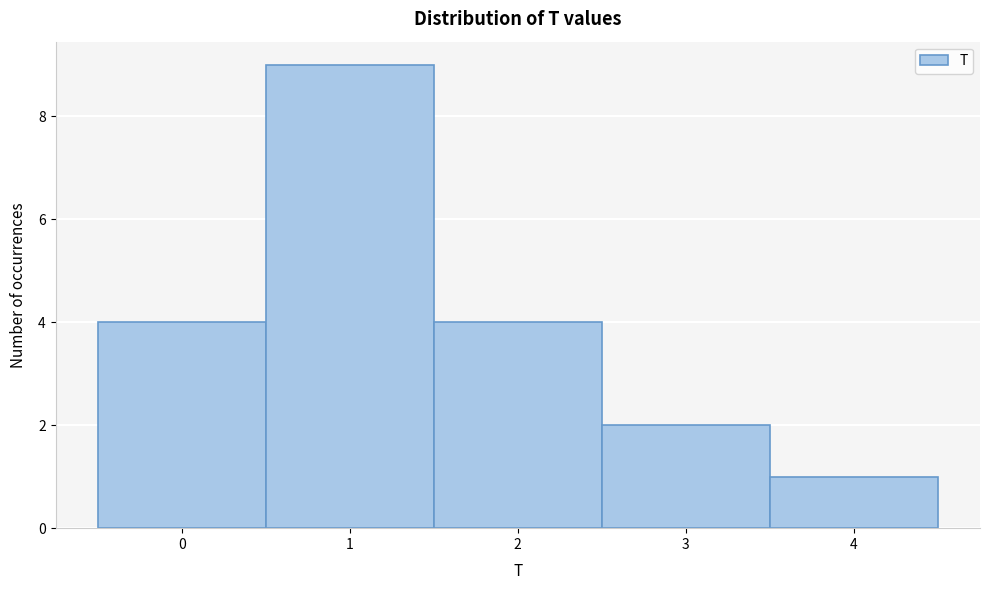

Reading left to right, transcribe this chart: for each bar, give the range it covers on the x-axis and its height. The values are not printed on the chart, so give them approximately, as read against the axis.

-0.5 to 0.5: 4
0.5 to 1.5: 9
1.5 to 2.5: 4
2.5 to 3.5: 2
3.5 to 4.5: 1